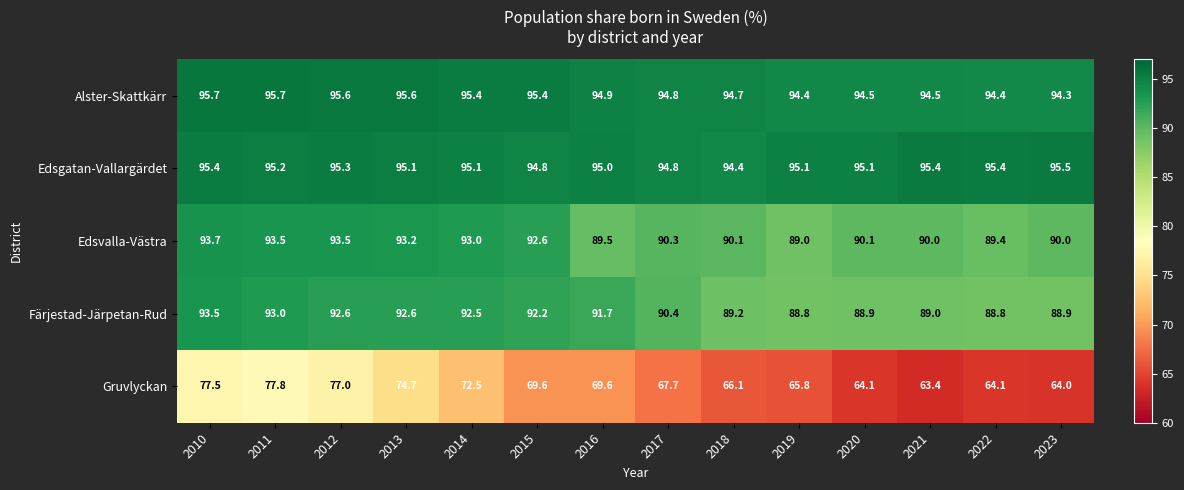

At 2023, list the series in order from largest to smallest.

Edsgatan-Vallargärdet, Alster-Skattkärr, Edsvalla-Västra, Färjestad-Järpetan-Rud, Gruvlyckan